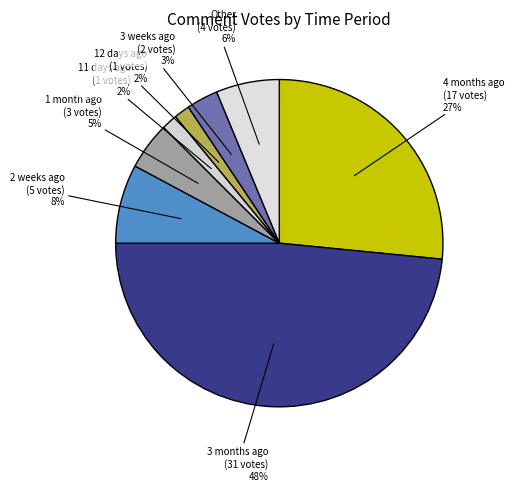

Between 11 days ago and 3 months ago, which is larger?

3 months ago